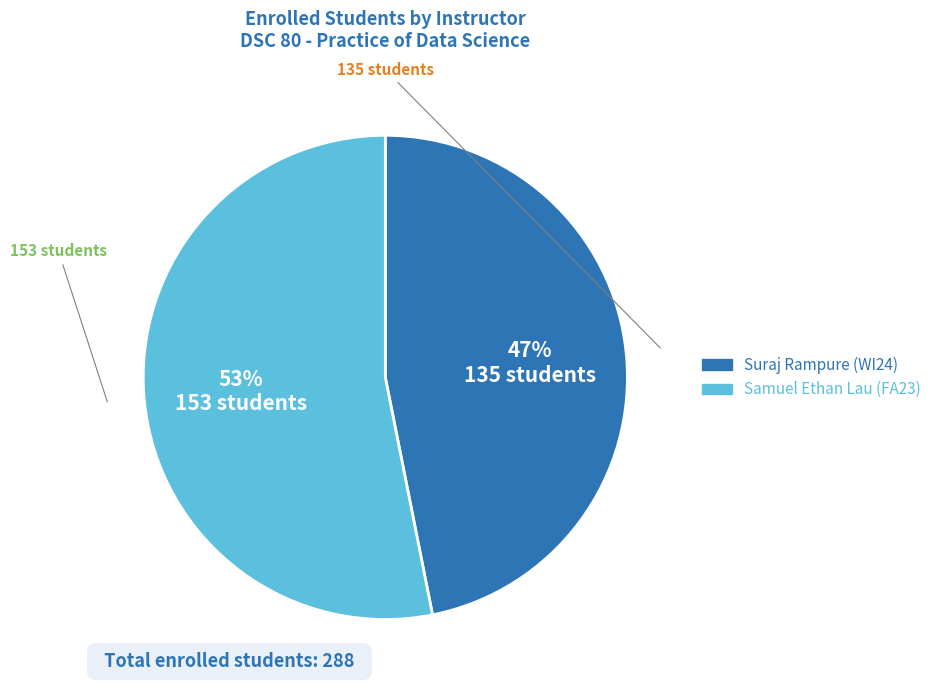

How many segments does this pie chart have?

2